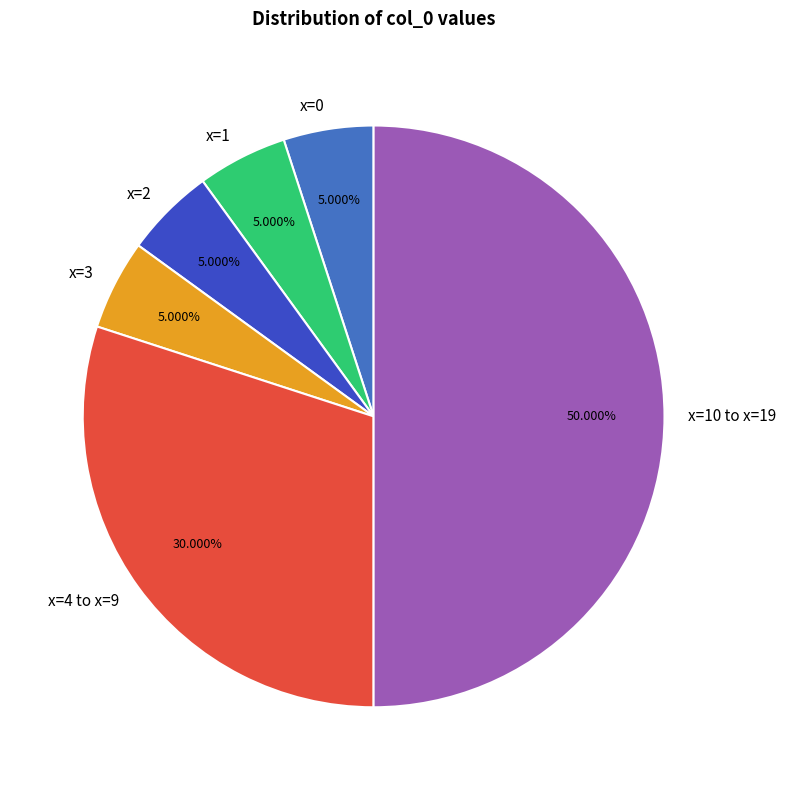

Count the number of slices in the pie.

6